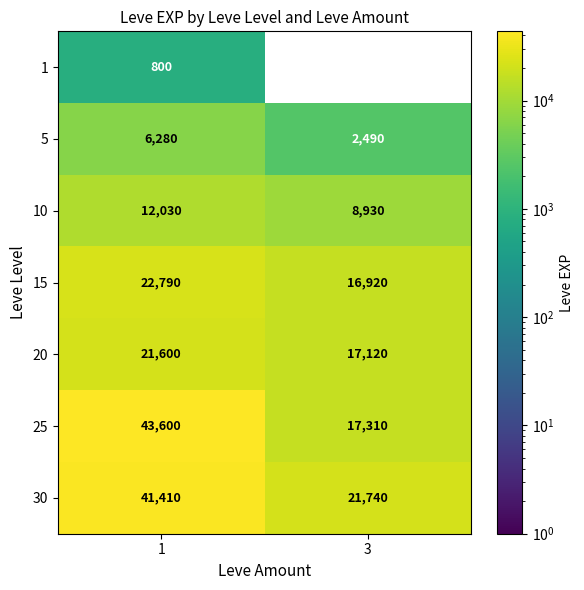

What is the spread (max minus min) of values at 1?

42800